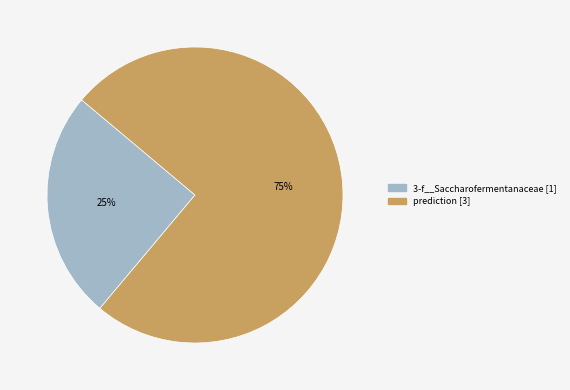

Is there a majority slice in this chart?

Yes